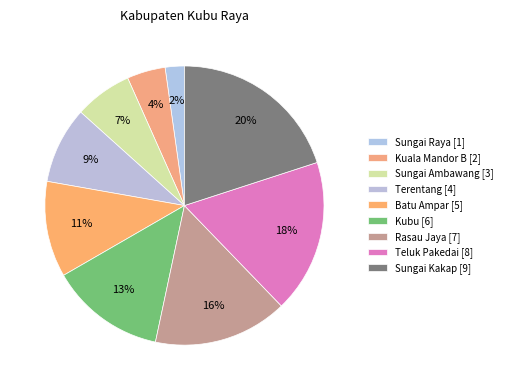

Is it true that Sungai Raya is 7% of the pie?

False